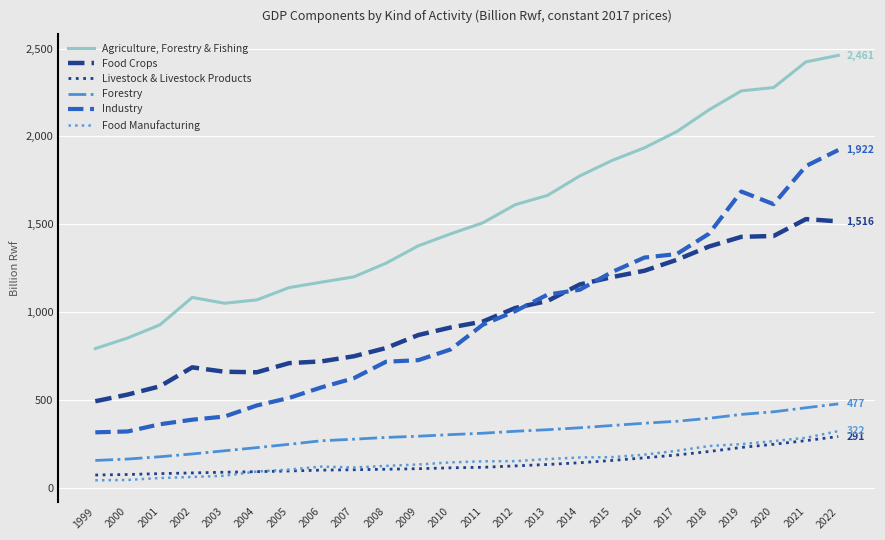

What is the maximum value for Food Crops?

1529